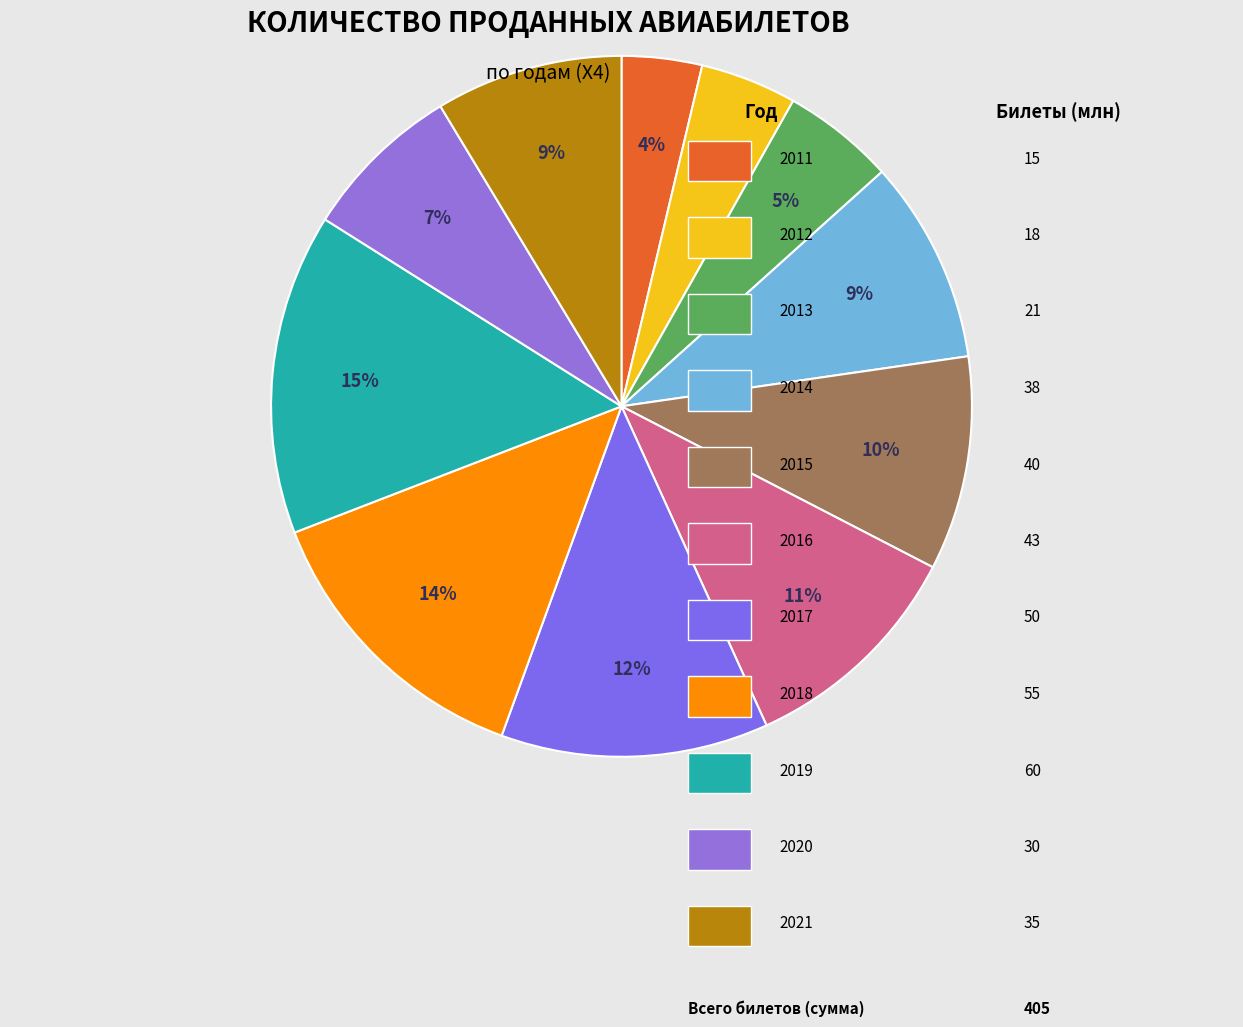

Does any single category account for the majority?

No